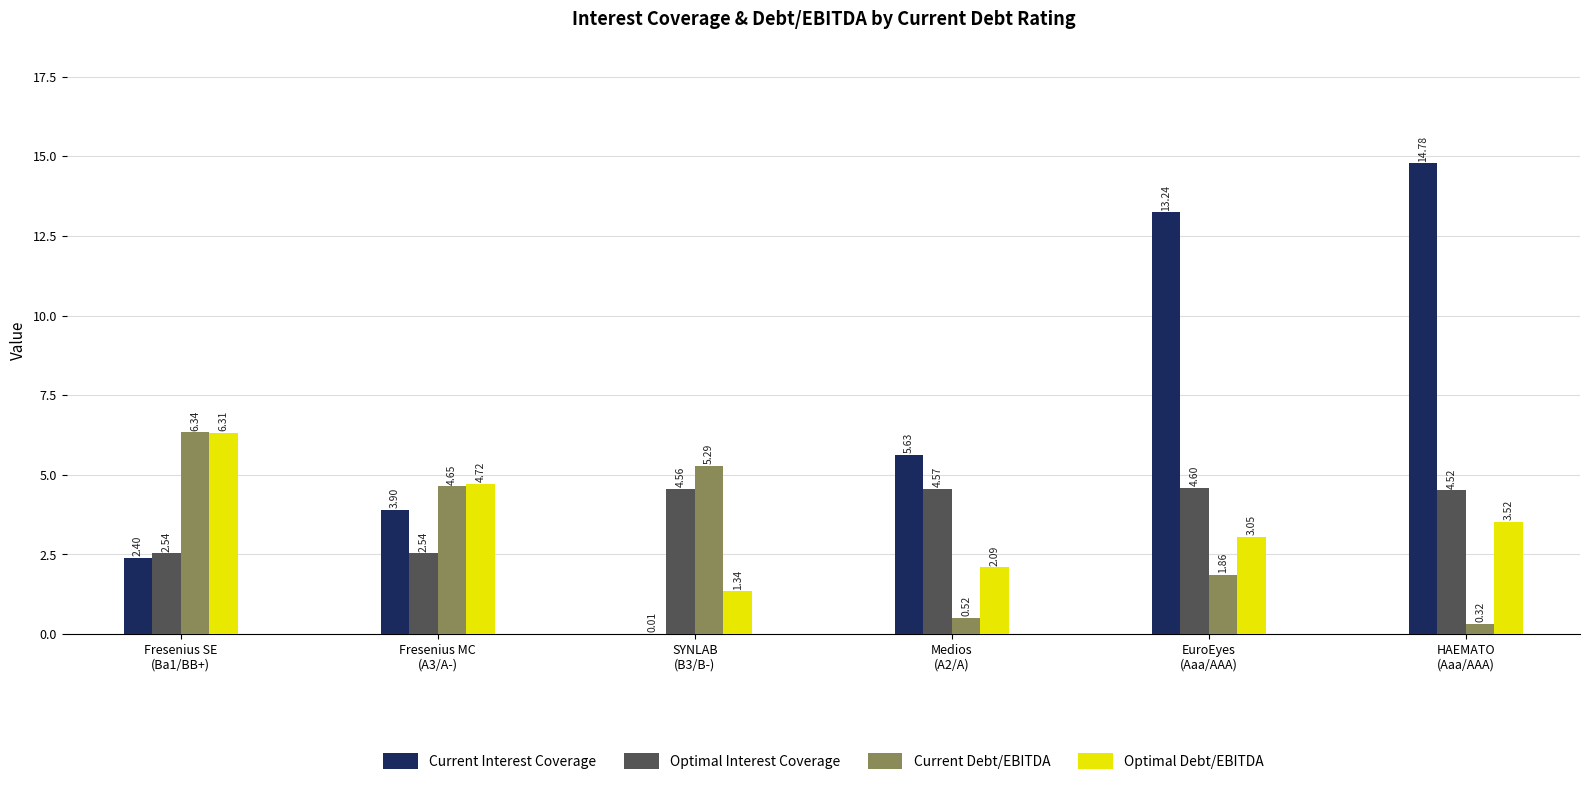

Is it true that Optimal Debt/EBITDA equals 6.3 at Fresenius SE
(Ba1/BB+)?

True